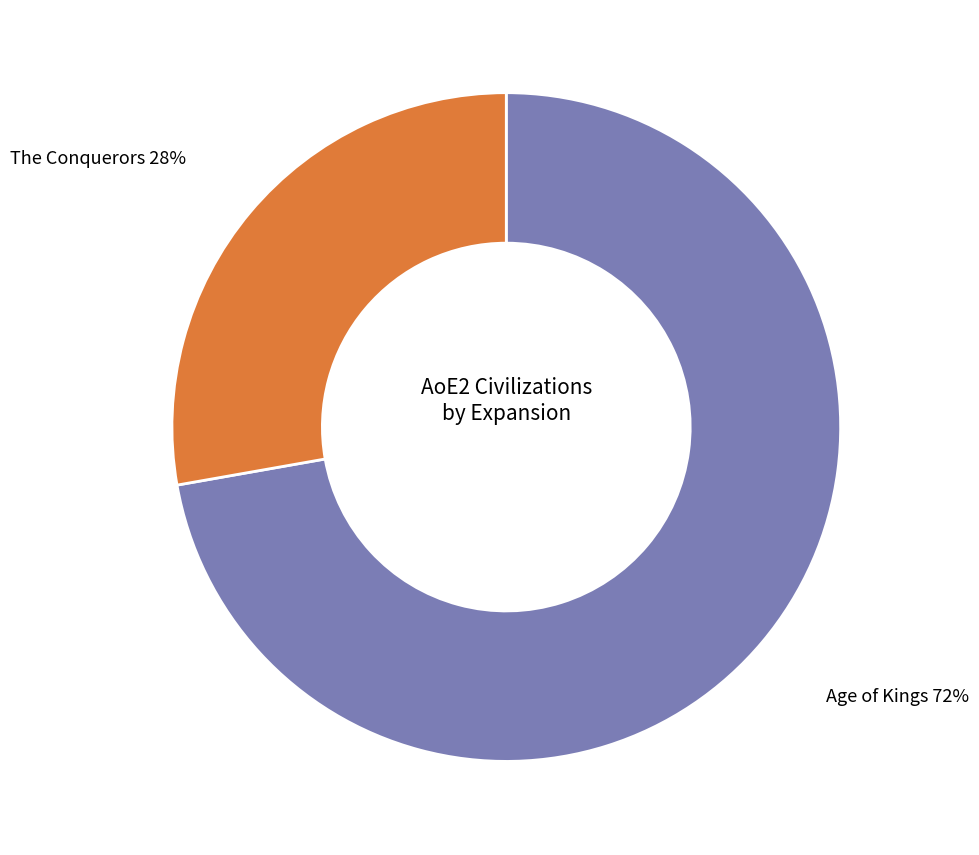

To the nearest percent, what is the difference between the Age of Kings and The Conquerors slice percentages?

44%